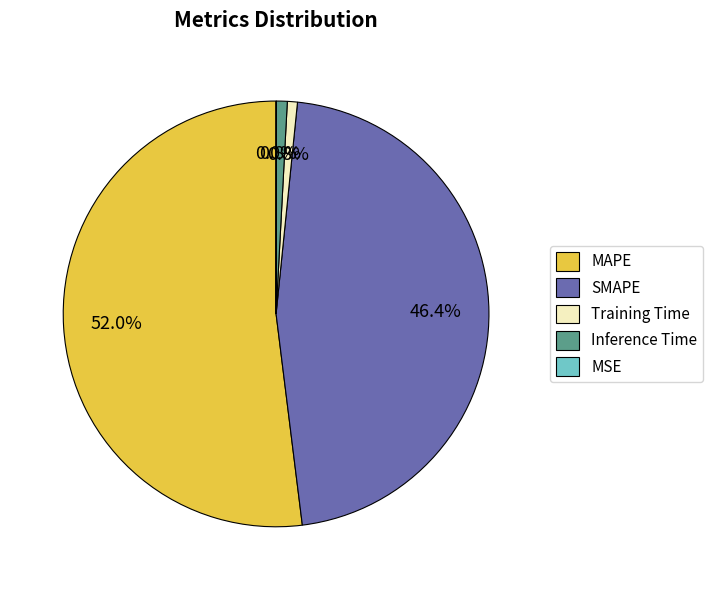

To the nearest percent, what is the difference between the largest and smallest slice percentages?

52%